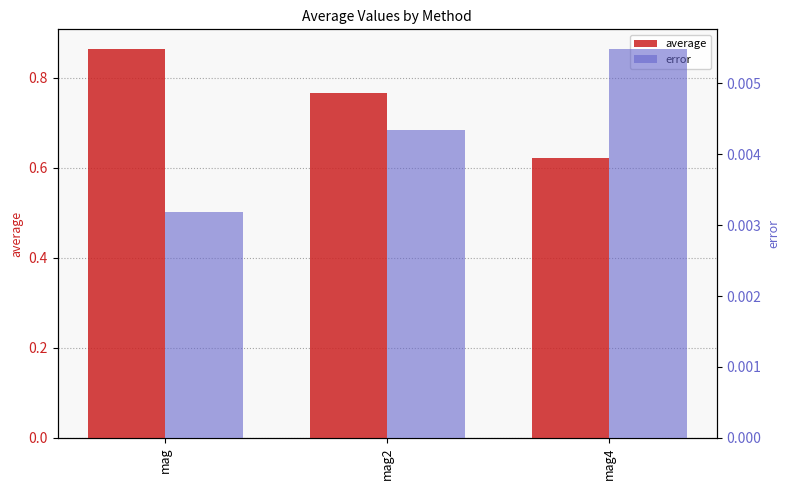

What is the sum of the average values at mag2 and mag?

1.6